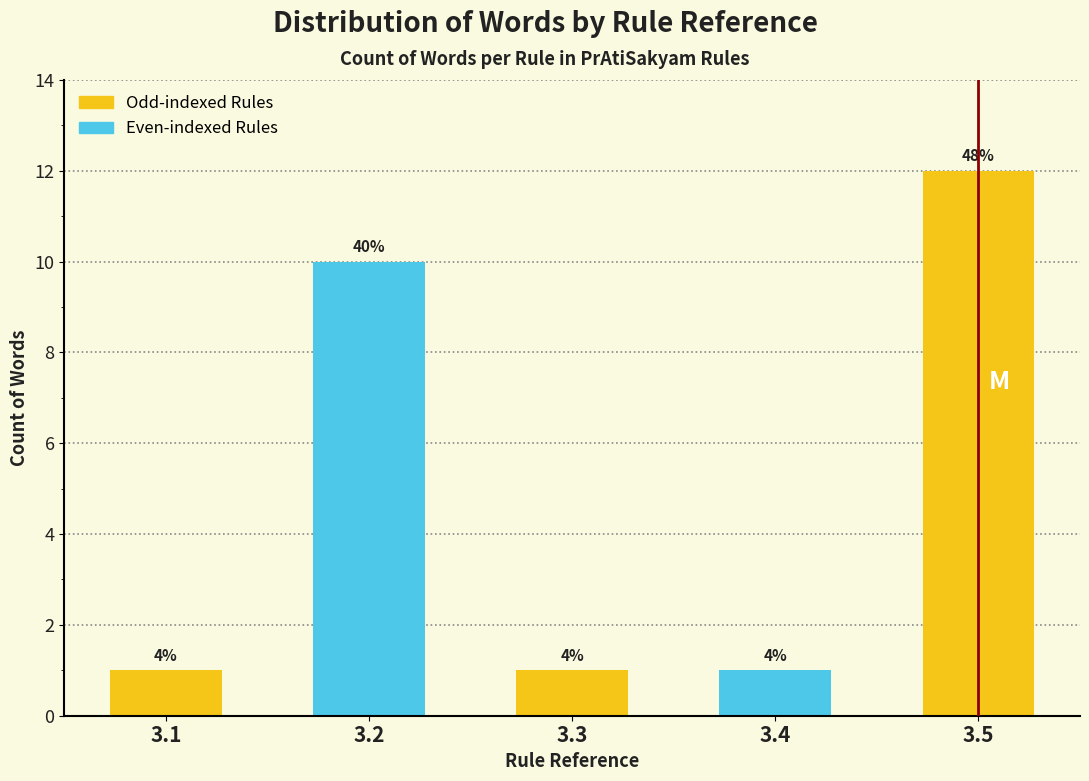

How many bars are there in total?

5